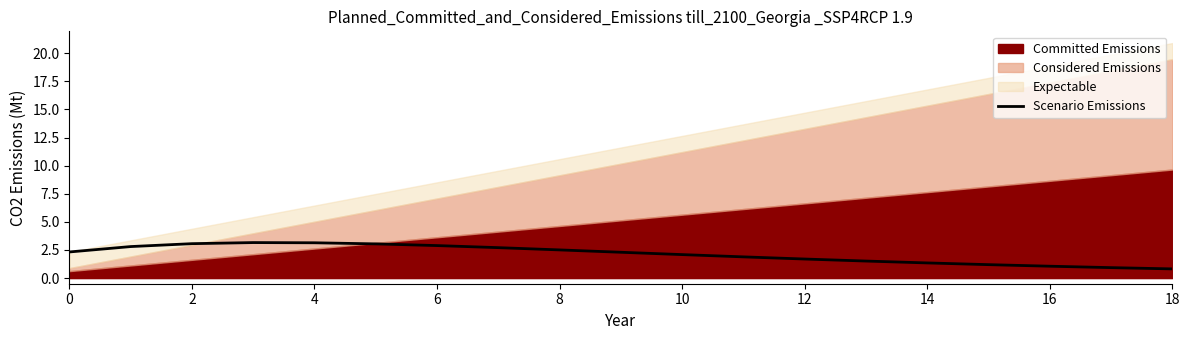

Does the chart have visible grid lines?

No